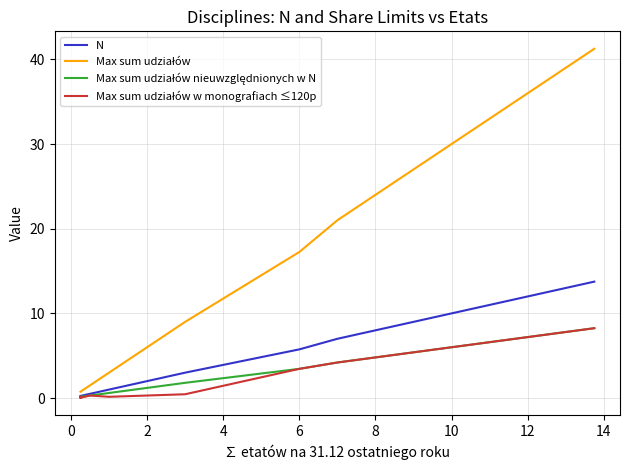

What is the difference between the second highest and second lowest values in the Max sum udziałów nieuwzględnionych w N series?

4.0